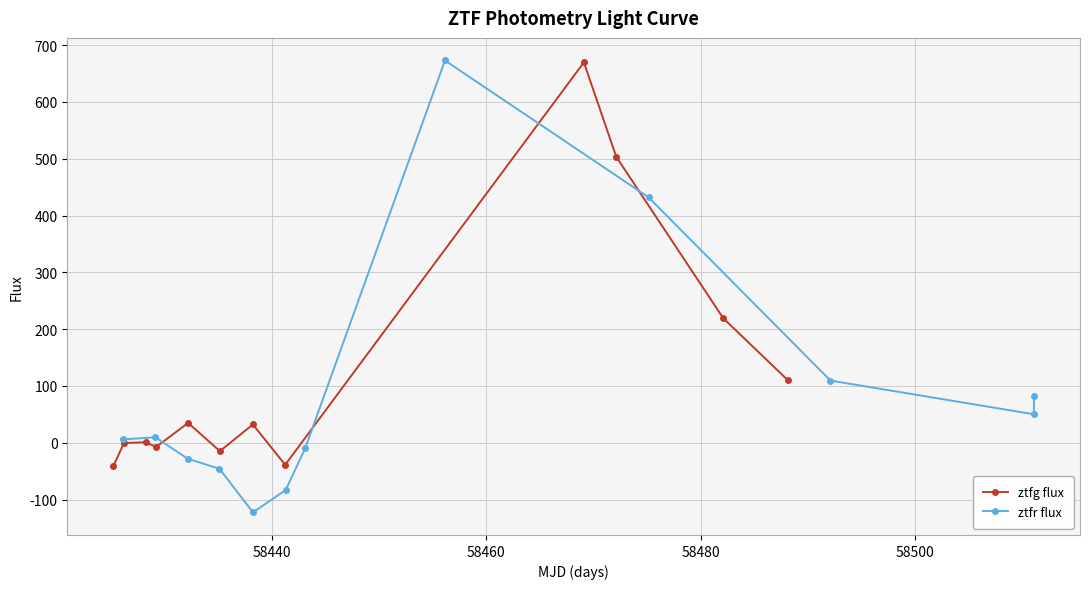

How many interior local peaks does the ztfg flux series have?

4